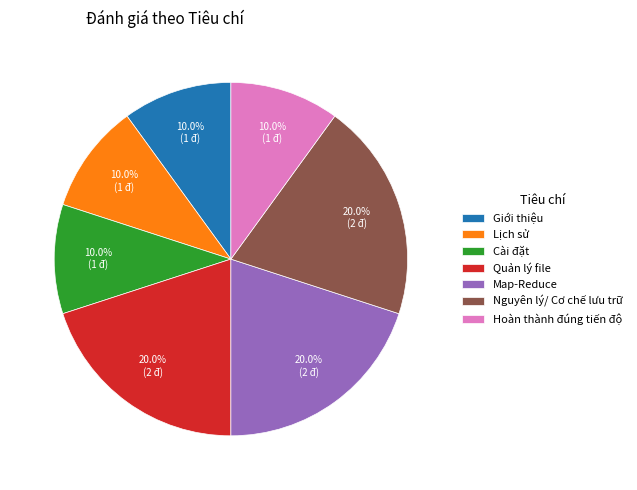

The Quản lý file slice represents 11% of the pie. True or false?

False